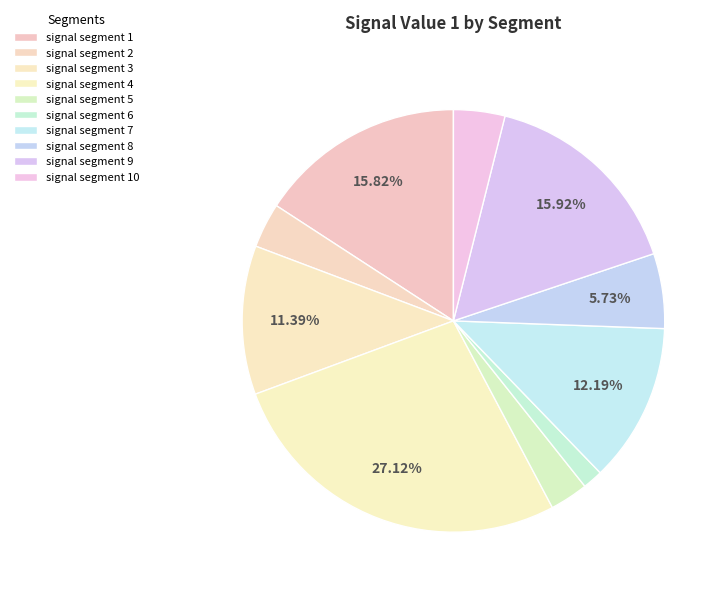

Do signal segment 2 and signal segment 5 together represent more than half of the pie?

No